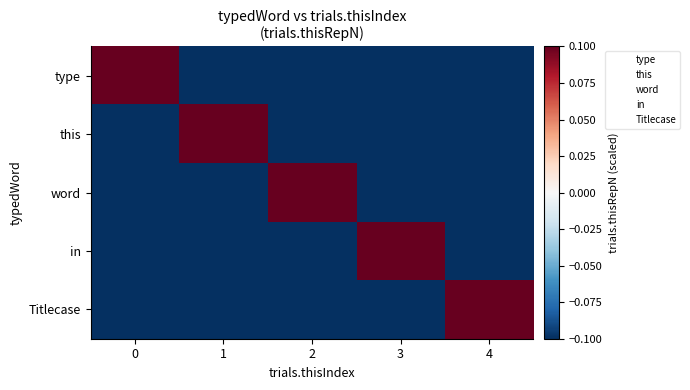

Reading left to right, extract all data points from this chart.

type: 0=0.1	1=-0.1	2=-0.1	3=-0.1	4=-0.1
this: 0=-0.1	1=0.1	2=-0.1	3=-0.1	4=-0.1
word: 0=-0.1	1=-0.1	2=0.1	3=-0.1	4=-0.1
in: 0=-0.1	1=-0.1	2=-0.1	3=0.1	4=-0.1
Titlecase: 0=-0.1	1=-0.1	2=-0.1	3=-0.1	4=0.1